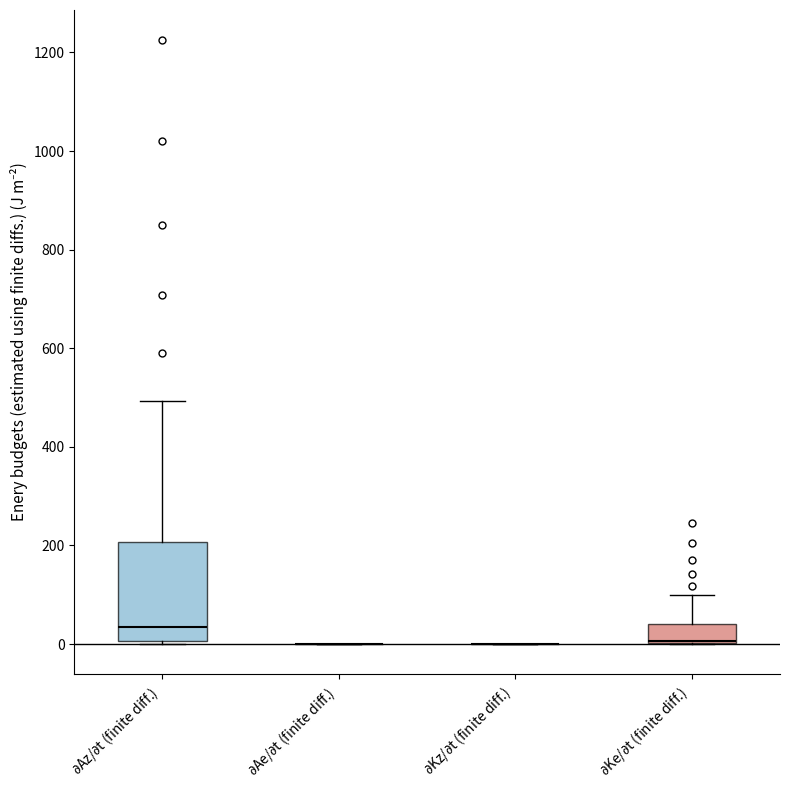

Which box is the tallest, from its lower edge to its upper edge?

$\partial$Az/$\partial$t (finite diff.)